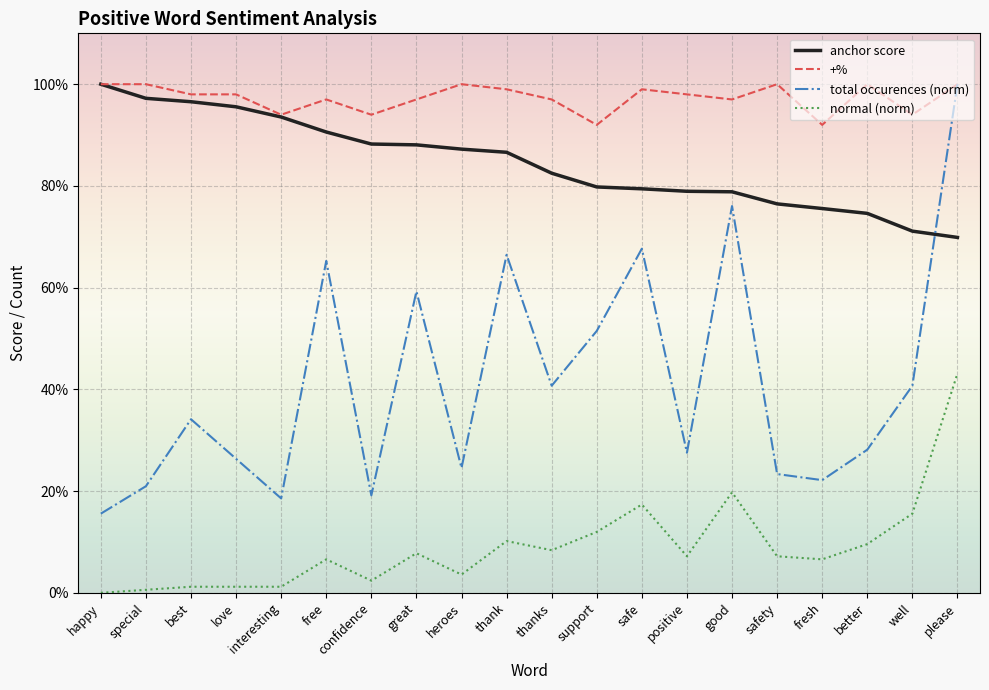

Which series has the widest spread of values?

total occurences (norm)